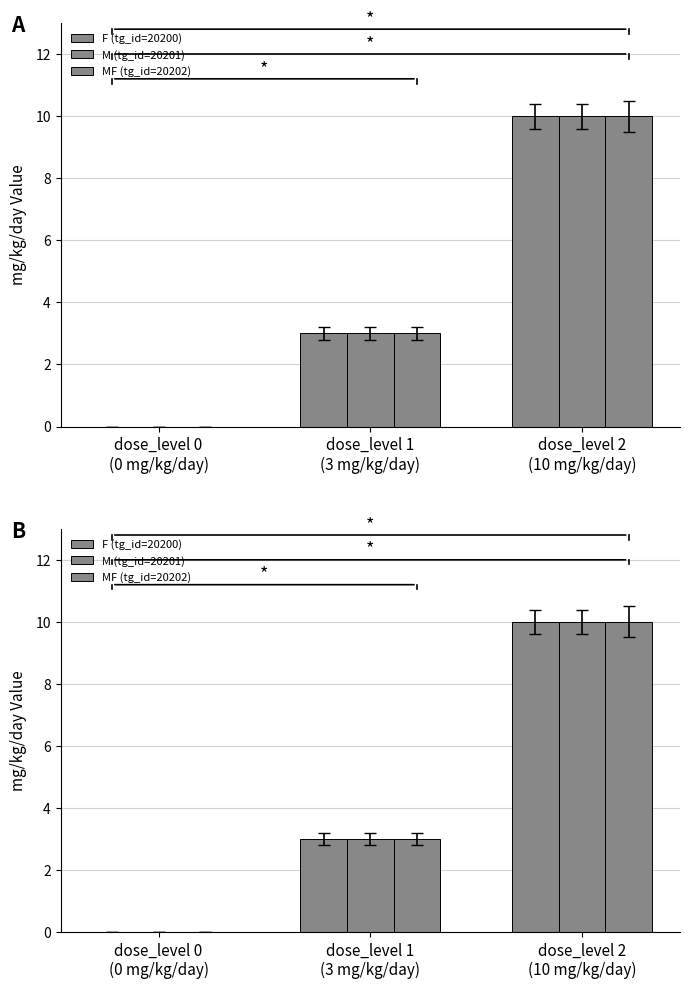

Rank the categories by MF (tg_id=20202) value from lowest to highest.

dose_level 0
(0 mg/kg/day), dose_level 1
(3 mg/kg/day), dose_level 2
(10 mg/kg/day)